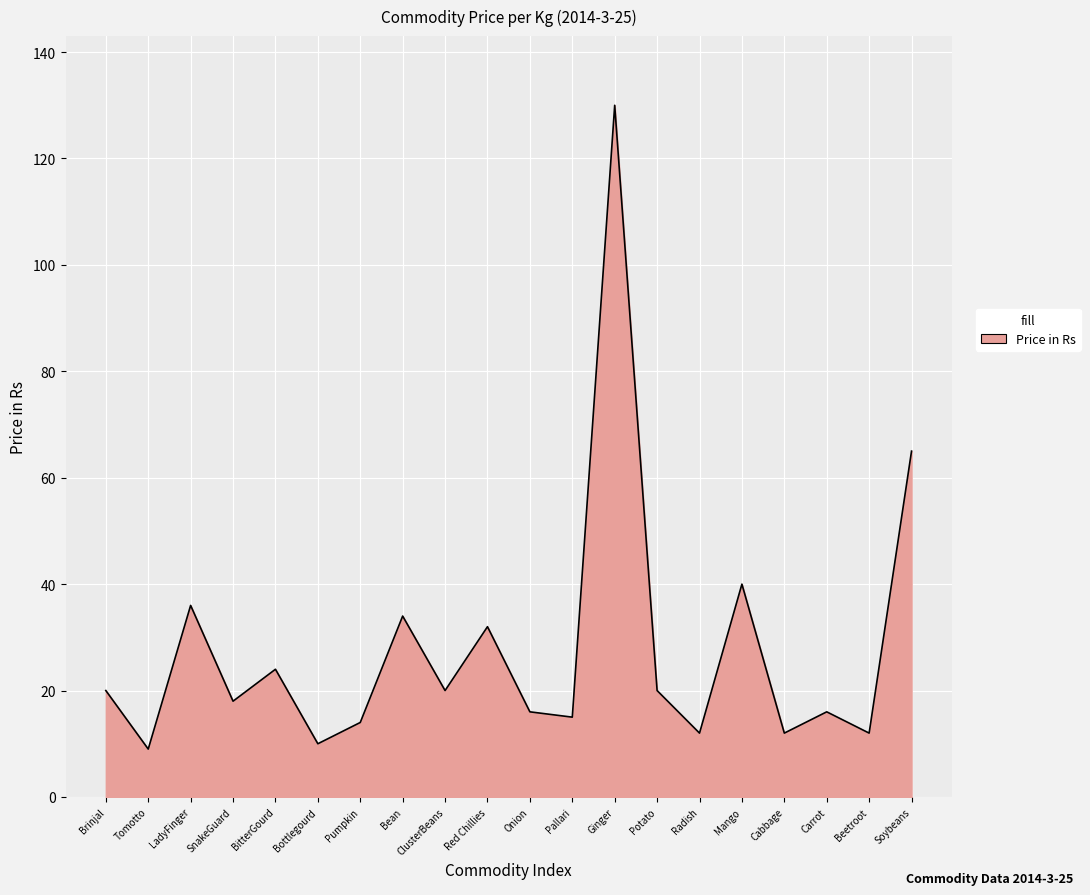

True or false: there are more than 0 points higher than both neighbors.

True